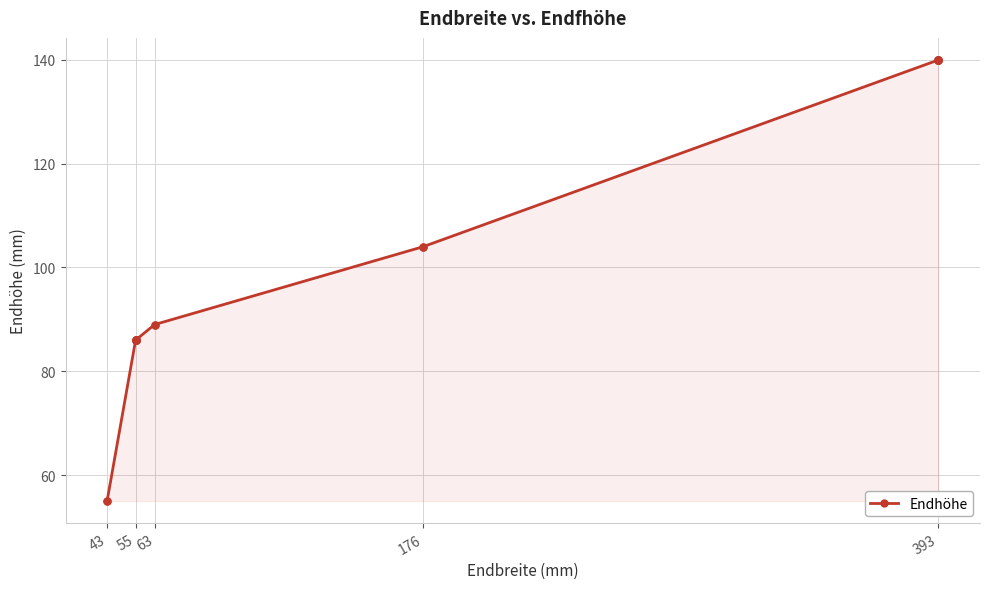

True or false: the data has more than 2 interior local peaks.

False